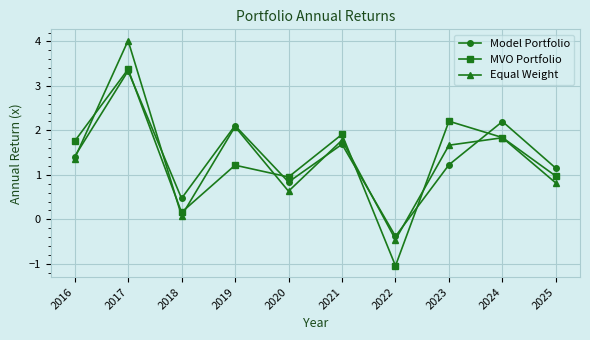

Read the Equal Weight value at 2019.

2.1